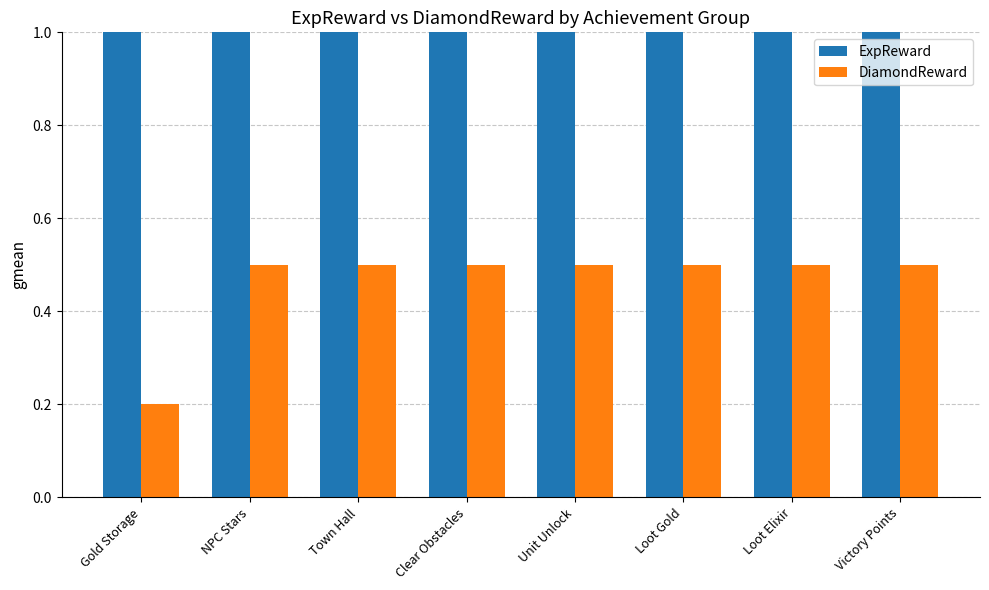

What is the label of the 5th bar from the right?

Clear Obstacles